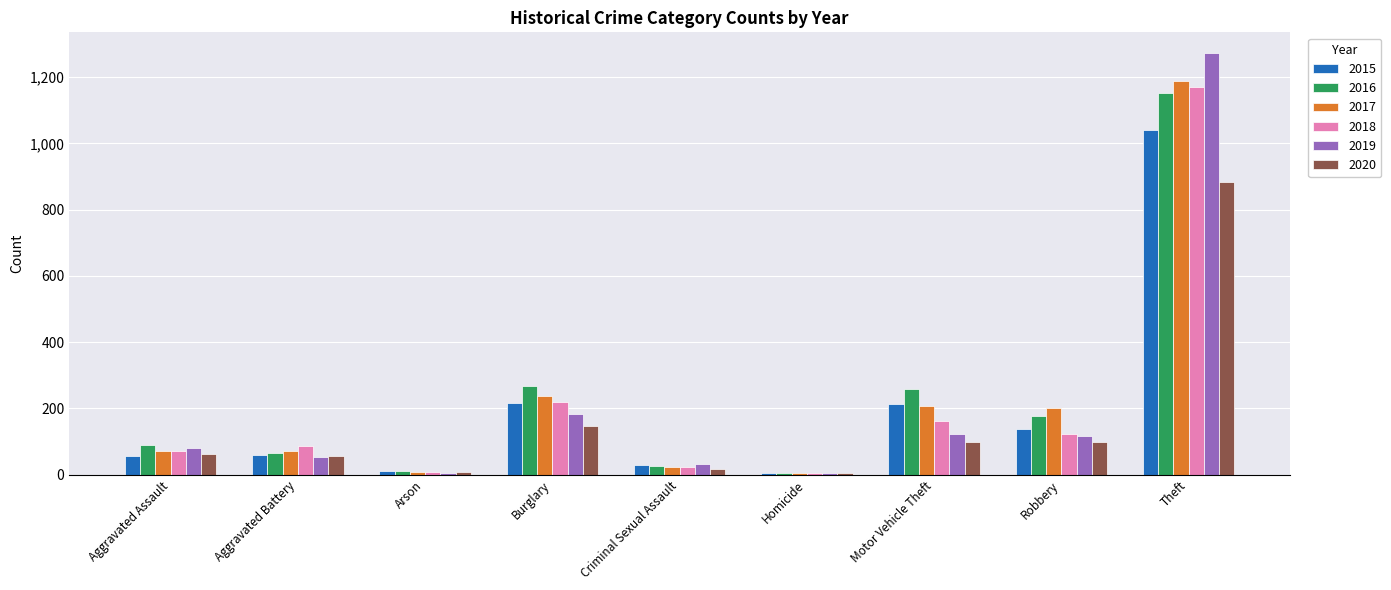

True or false: 2019 has a value of 116 at Robbery.

True